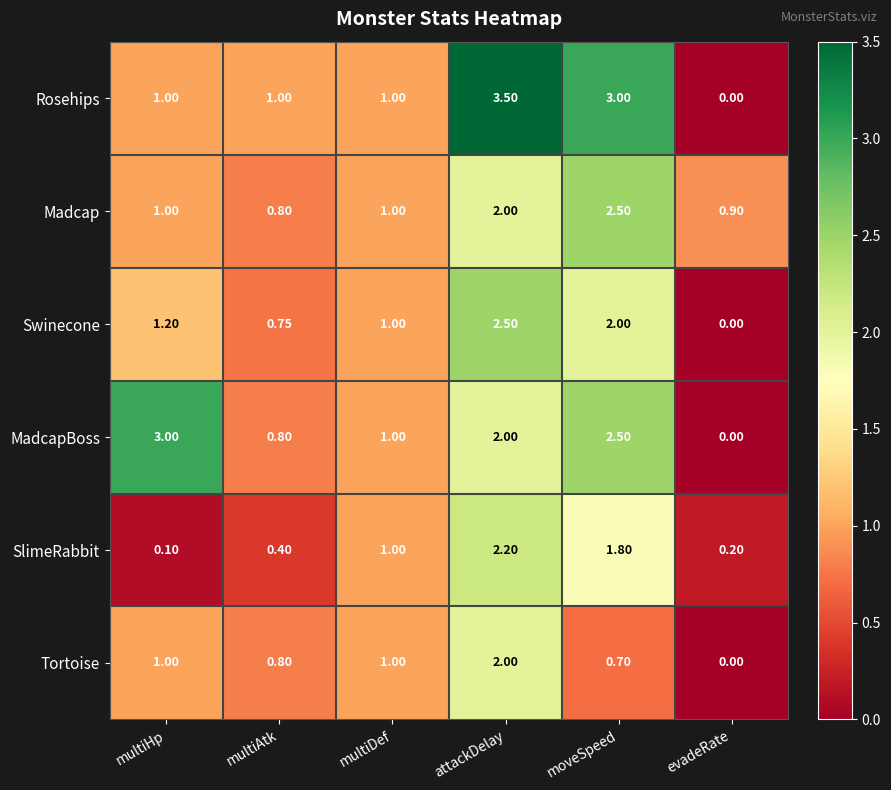

At which category is the sum across all series the highest?

attackDelay